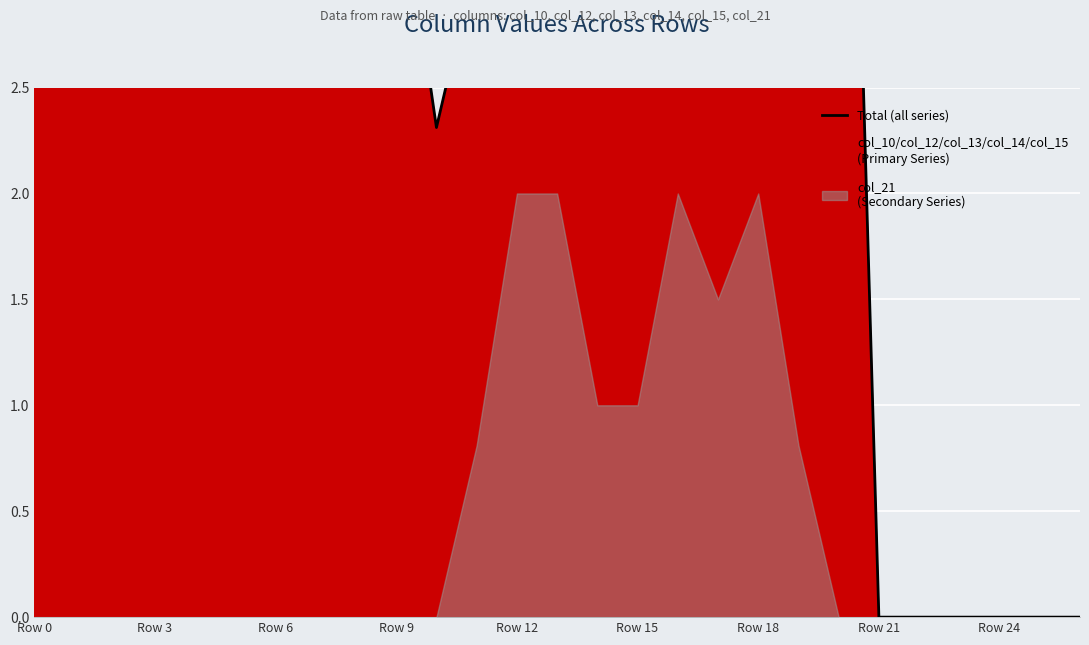

What is the difference between the values at 22 and Row 18?

6.5